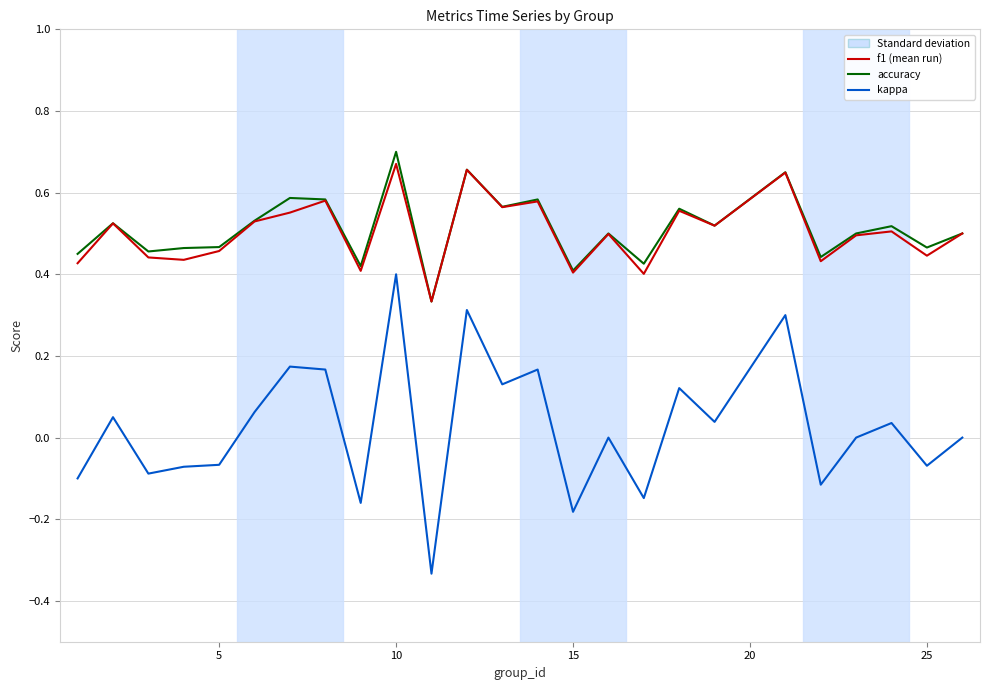

How many lines are shown in the chart?

3